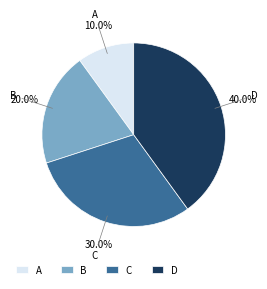

True or false: C accounts for 42% of the total.

False